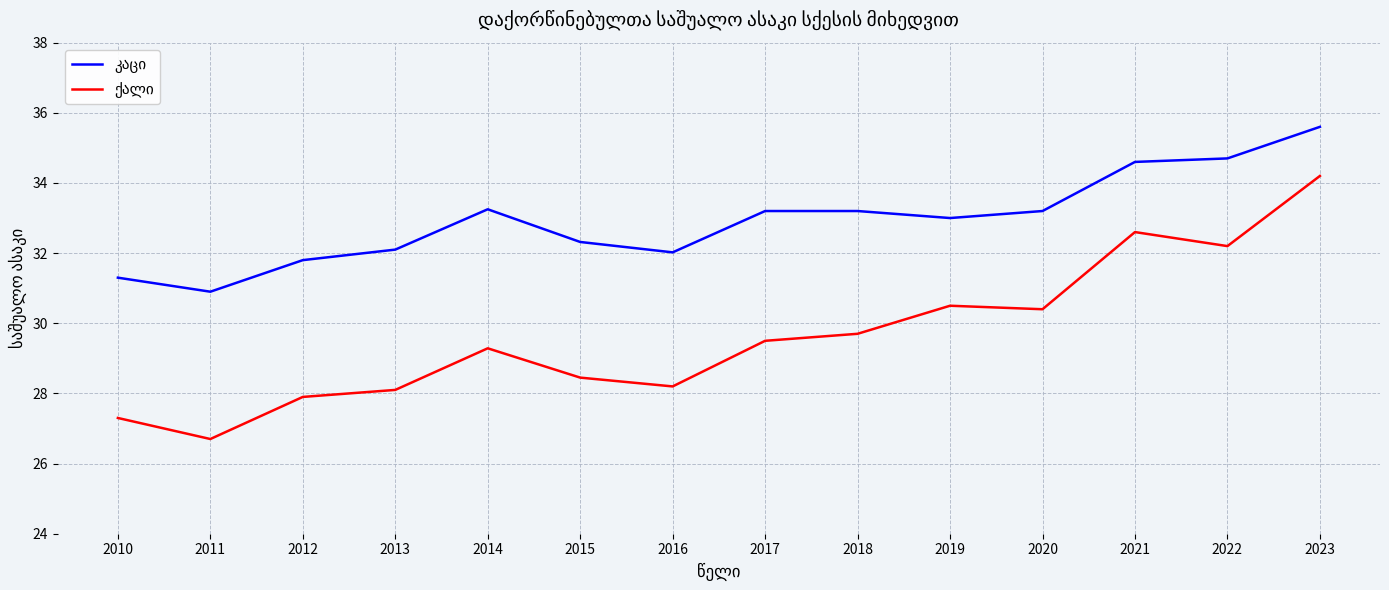

What is the difference between the highest and lowest values at 2021?

2.0